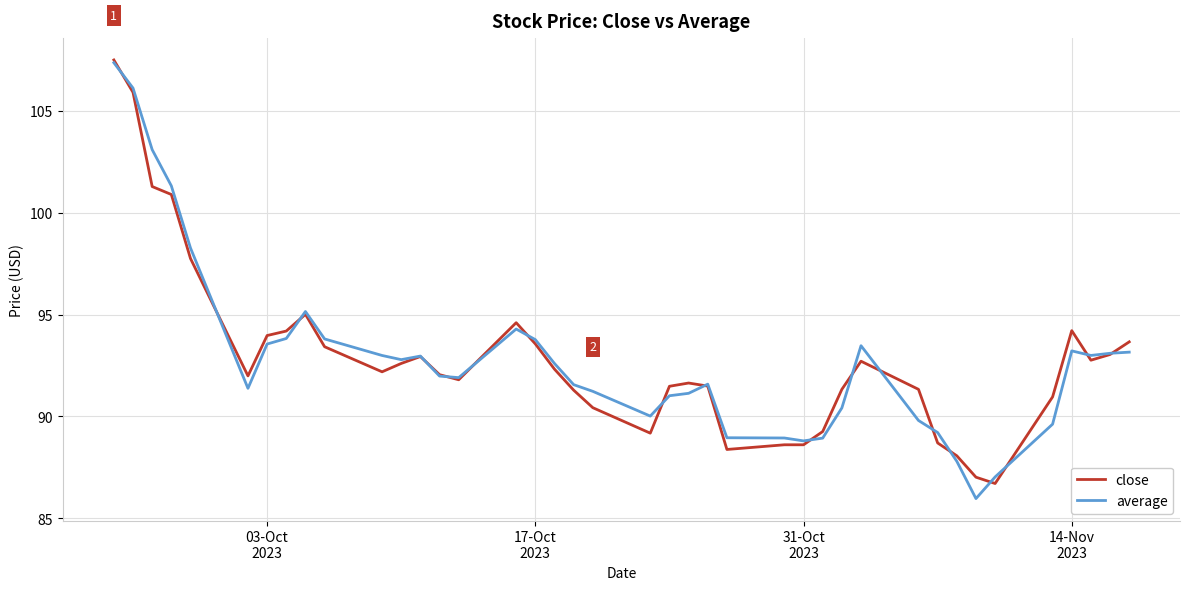

What is the maximum value shown in the chart?

107.5